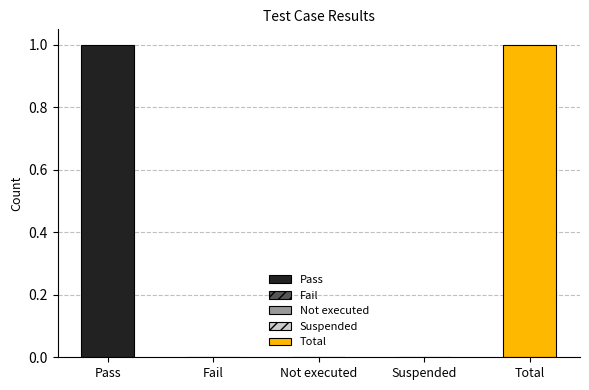

List the labels in order of value, smallest first.

Fail, Not executed, Suspended, Pass, Total